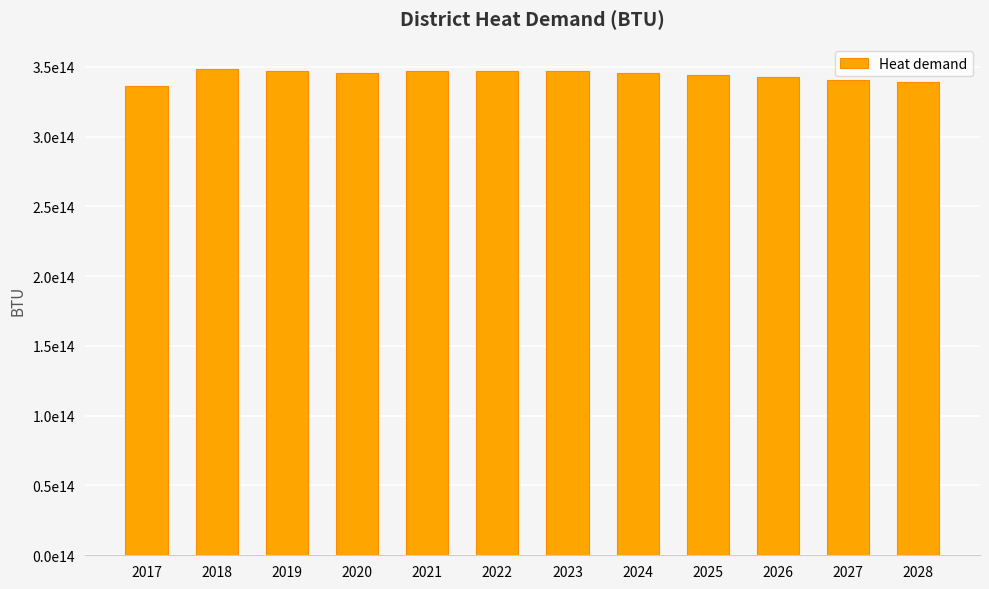

Which has a higher value, 2026 or 2023?

2023